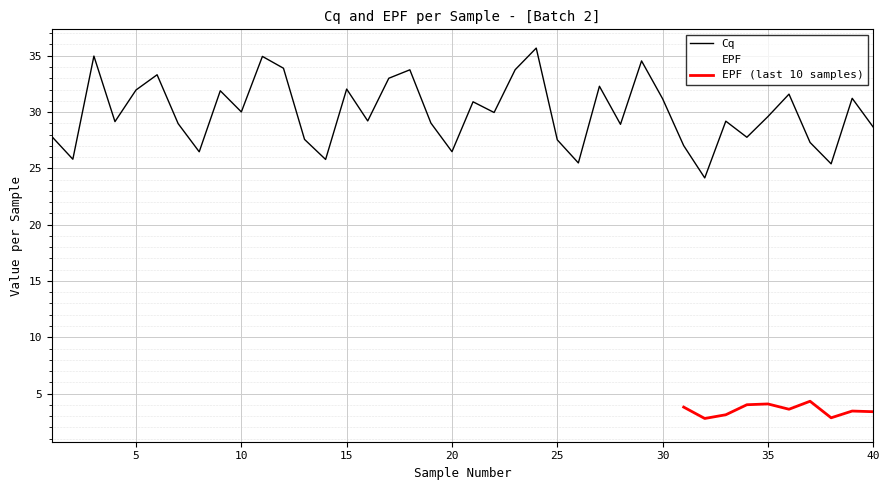

Does the chart display data point markers on the line(s)?

No